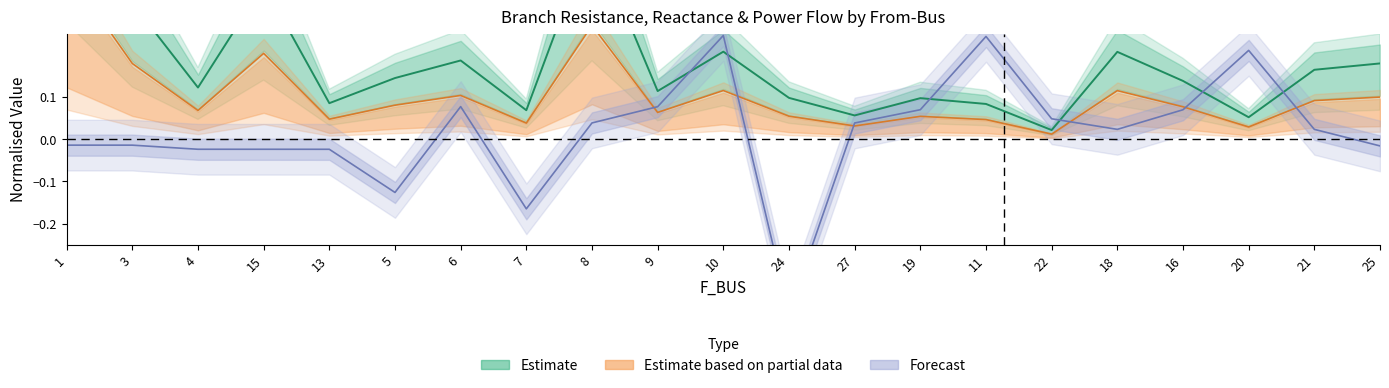

Is the value of BR_X at 7 greater than the value of BR_R at 8?

No